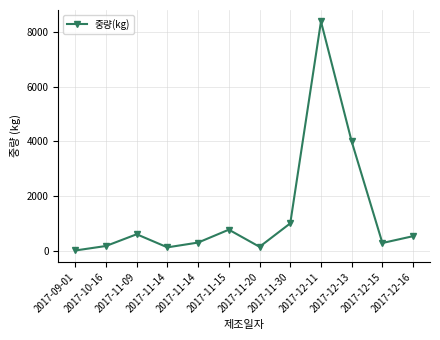

Is this an area chart (filled region under the line)?

No